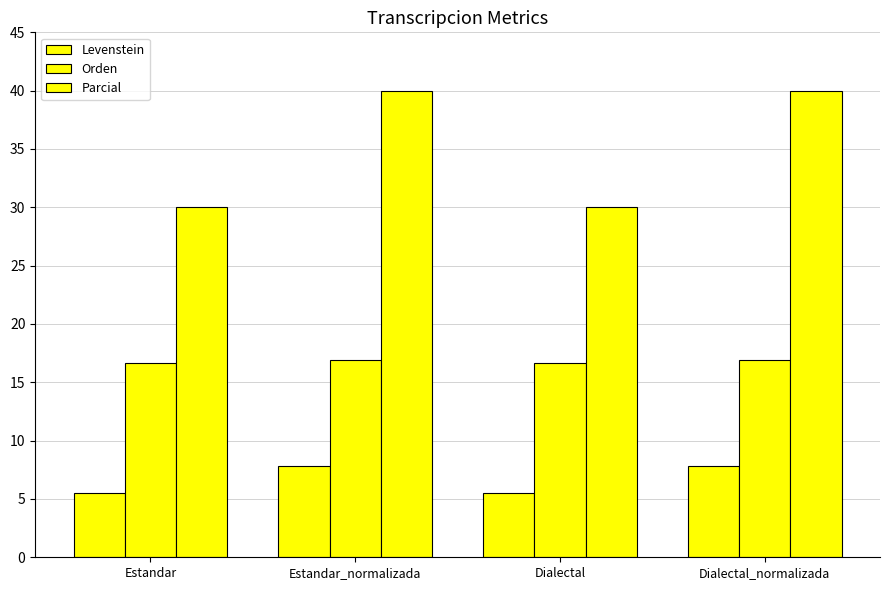

What is the average value of the Parcial series?

35.0